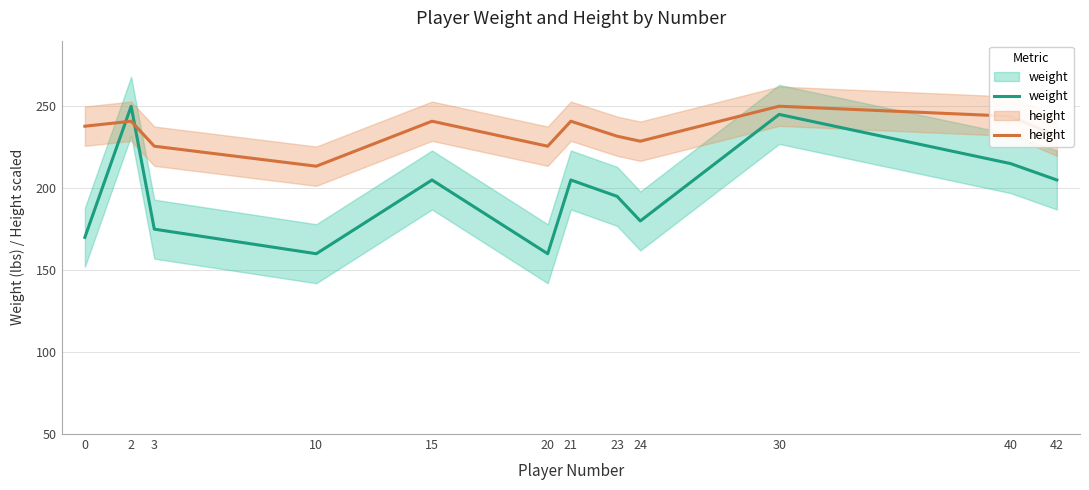

List the series in order of their peak value, lowest first.

weight, height